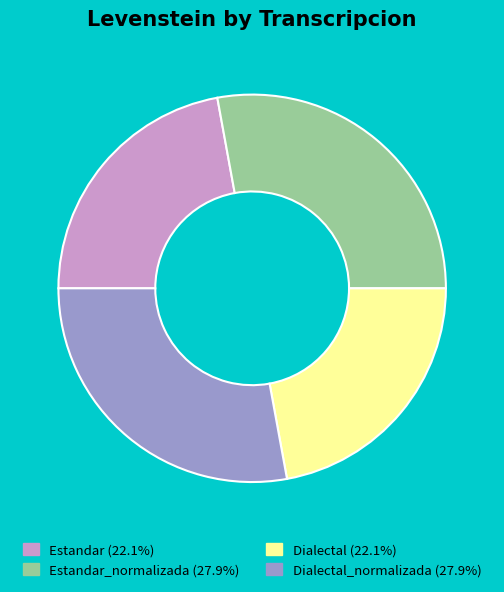

How many segments does this pie chart have?

4